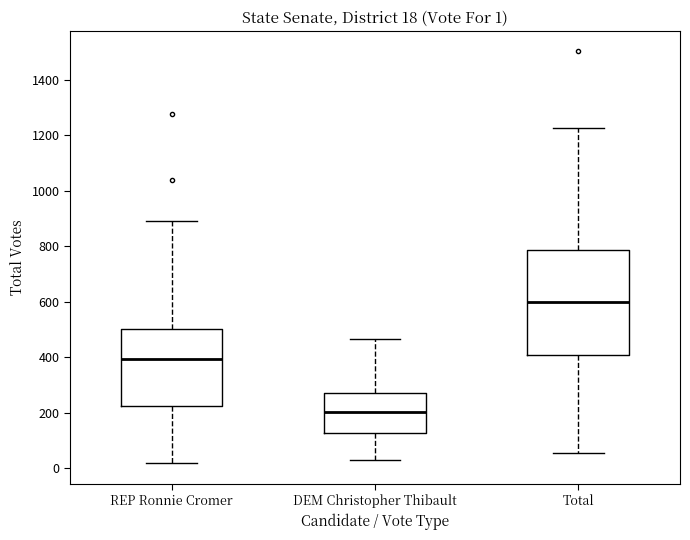

Which box is the tallest, from its lower edge to its upper edge?

Total